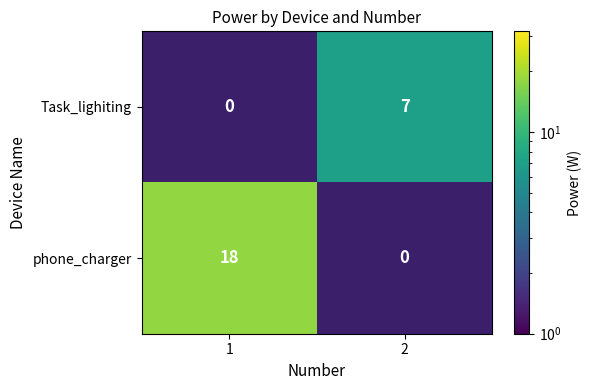

The value of Task_lighiting at 2 is 7. True or false?

True